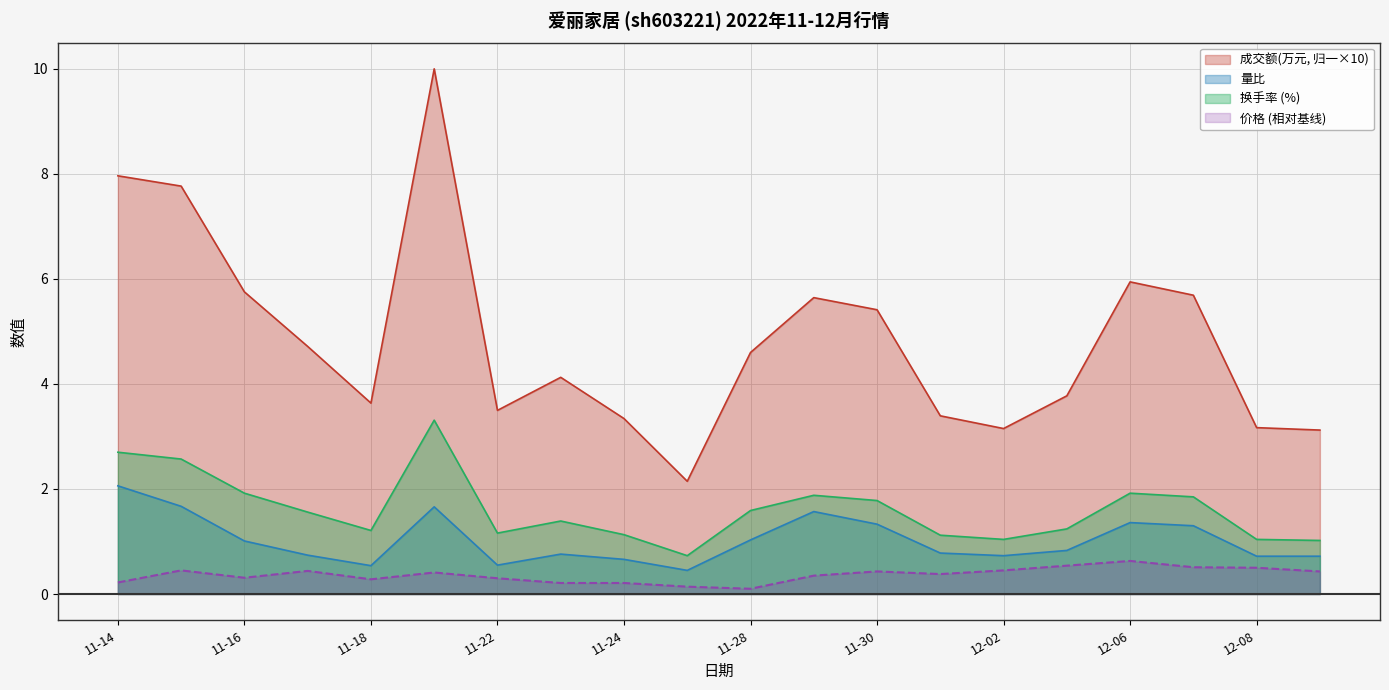

Is the value of 成交额(万元) at 12-02 greater than the value of 换手率 at 11-28?

Yes